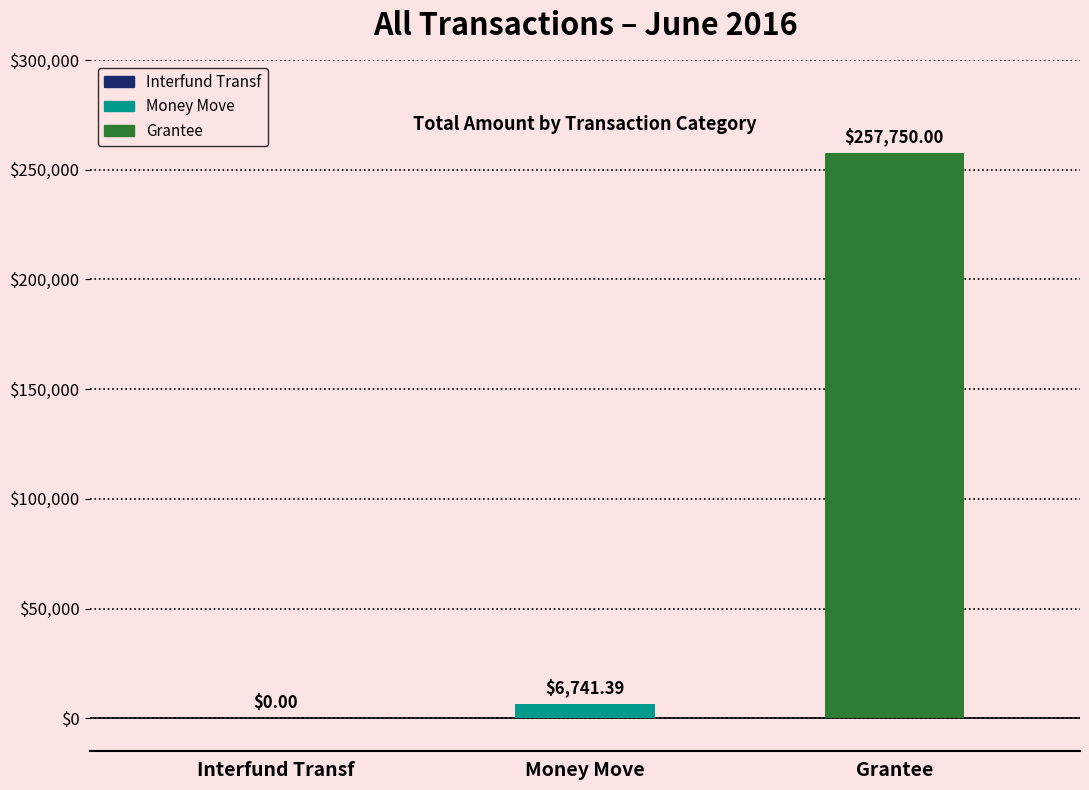

Where does the data first go above 6741?

Money Move